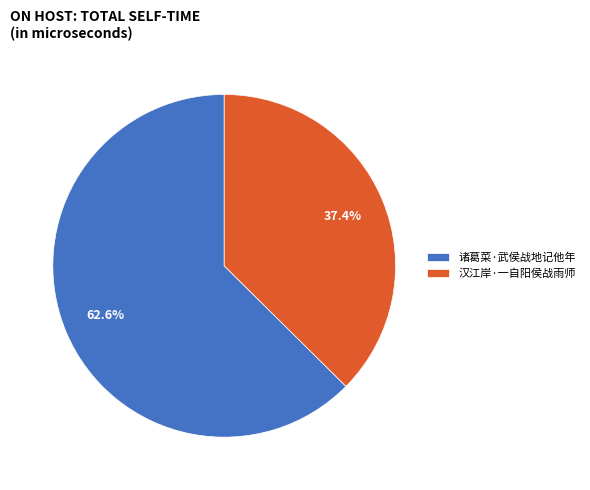

How many slices are in this pie chart?

2